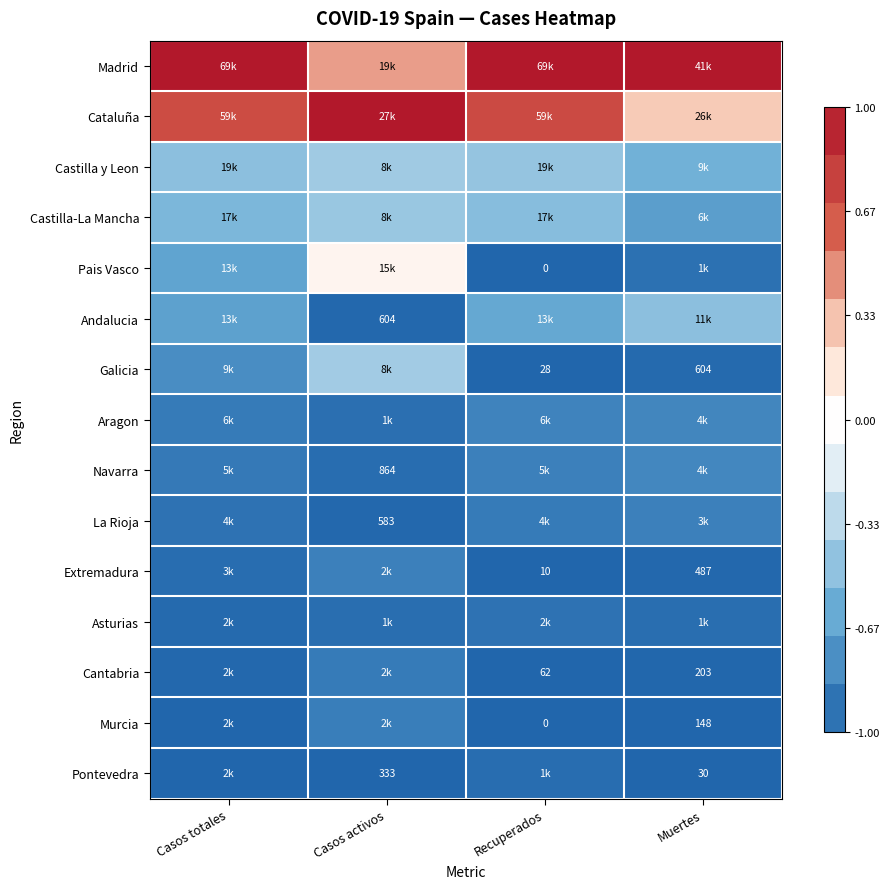

Which category has the lowest value across all series?

Recuperados